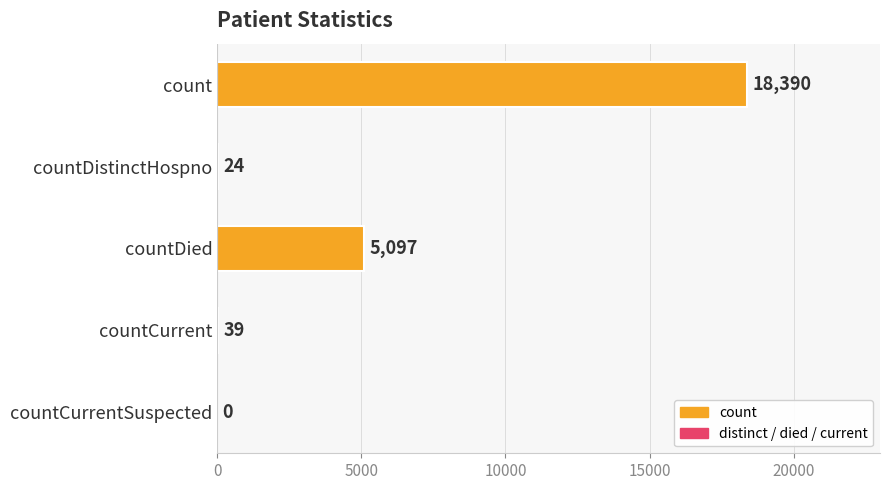

Which has a higher value, countDied or countDistinctHospno?

countDied